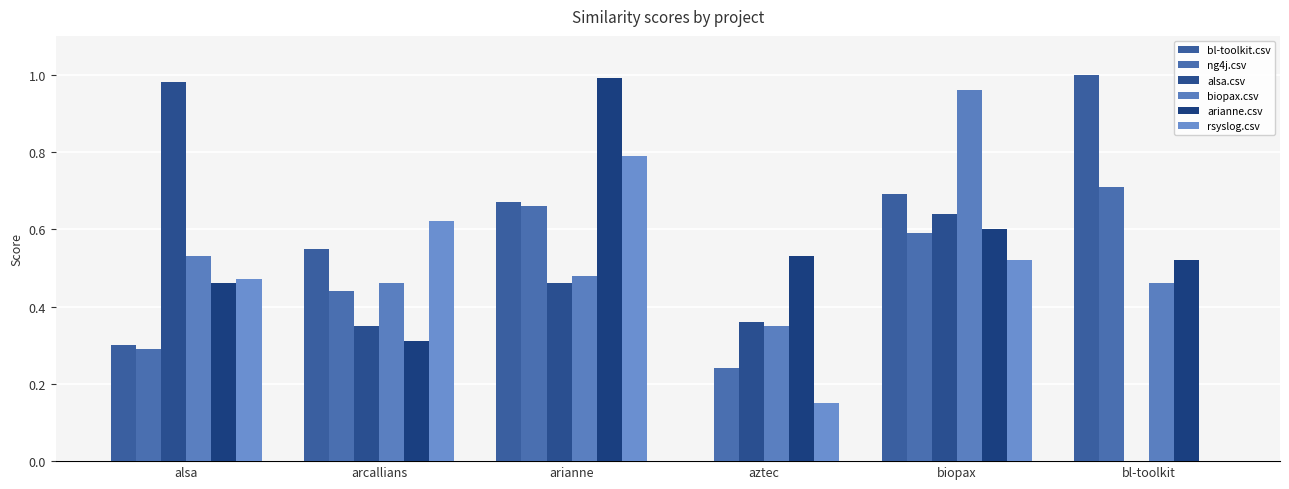

At alsa, list the series in order from smallest to largest.

ng4j.csv, bl-toolkit.csv, arianne.csv, rsyslog.csv, biopax.csv, alsa.csv